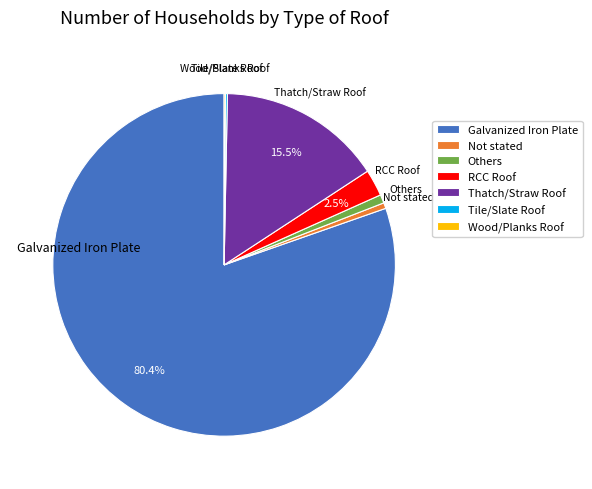

Which slice represents more than half of the pie?

Galvanized Iron Plate